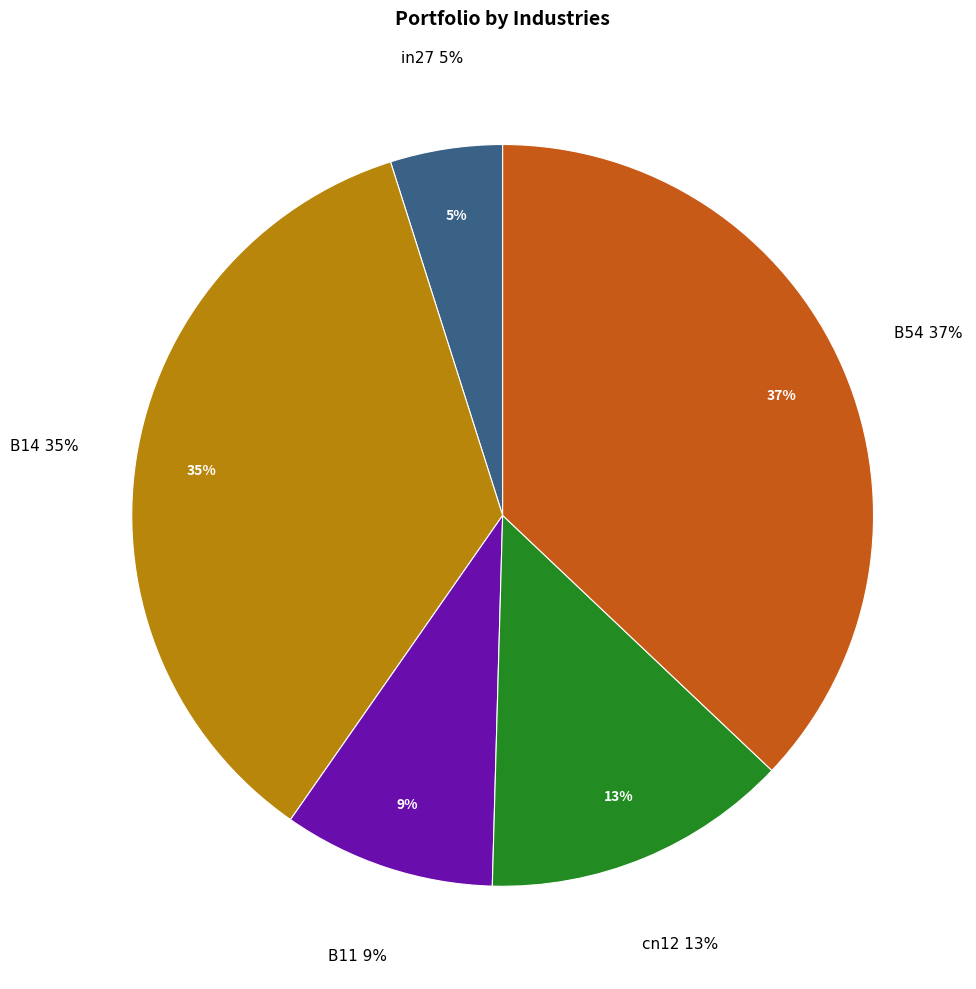

Which slice is the largest?

B54